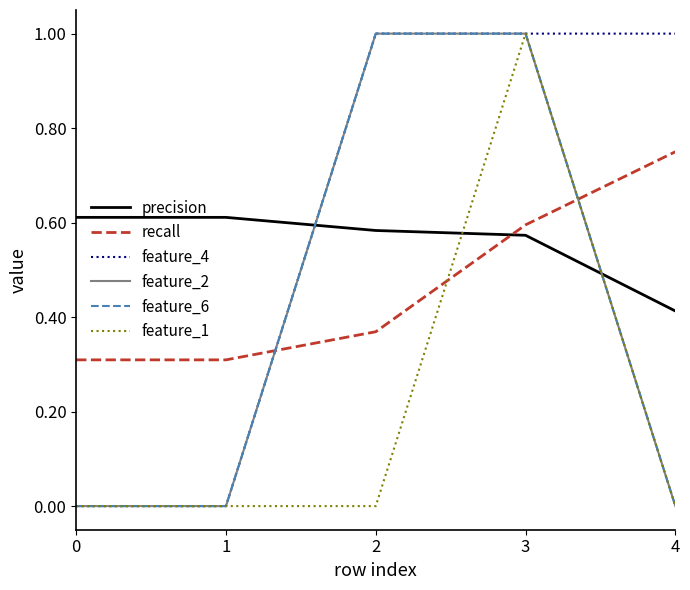

Does the chart have visible grid lines?

No